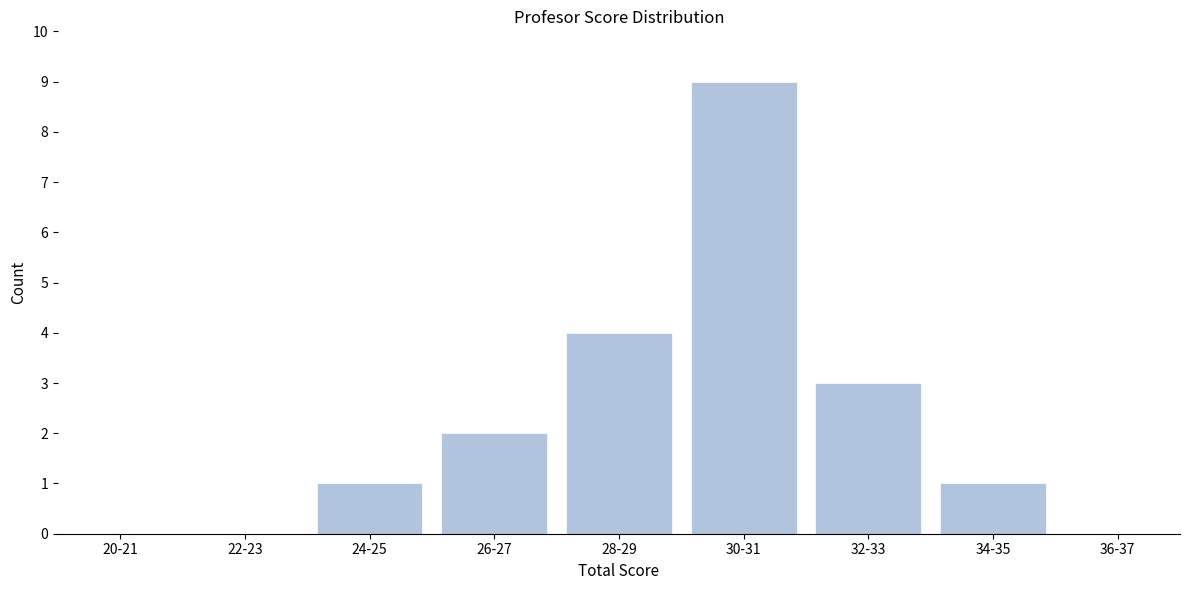

Reading right to left, what are all the values shown in this chart?

36-37=0	34-35=1	32-33=3	30-31=9	28-29=4	26-27=2	24-25=1	22-23=0	20-21=0